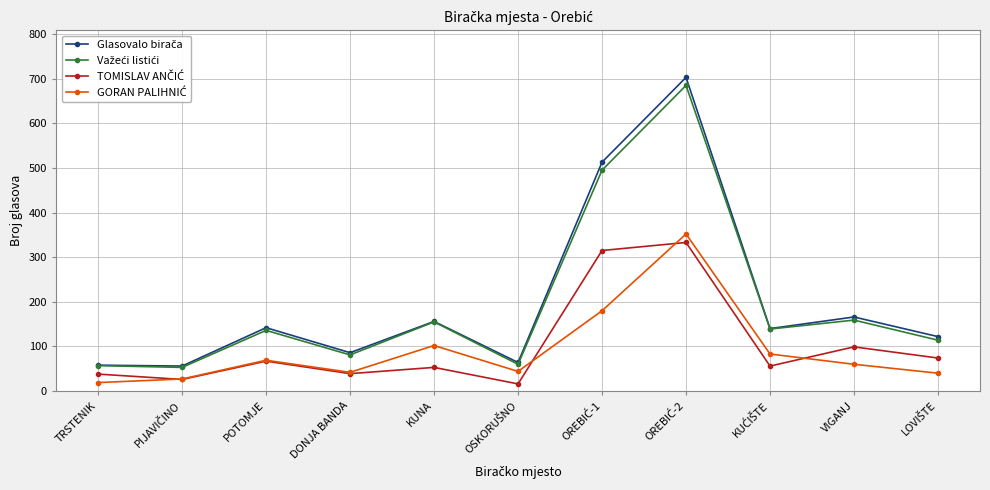

What is the difference between the highest and lowest values at DONJA BANDA?

47